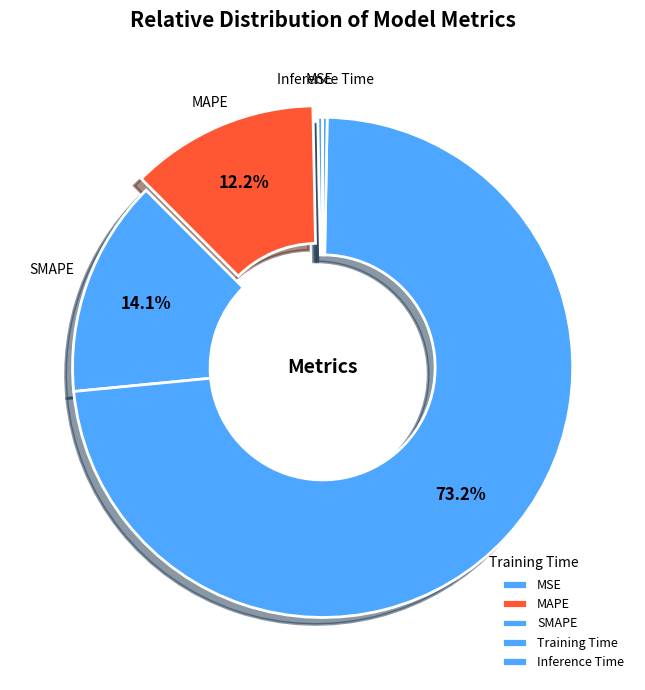

To the nearest percent, what is the difference between the MSE and Training Time slice percentages?

73%